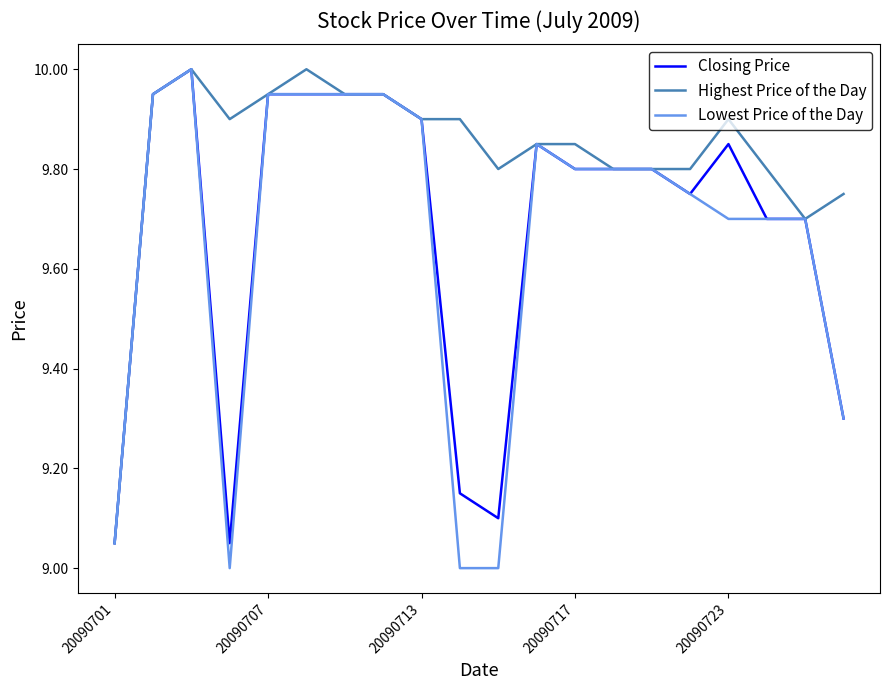

Which series has the largest range (max minus min)?

Lowest Price of the Day